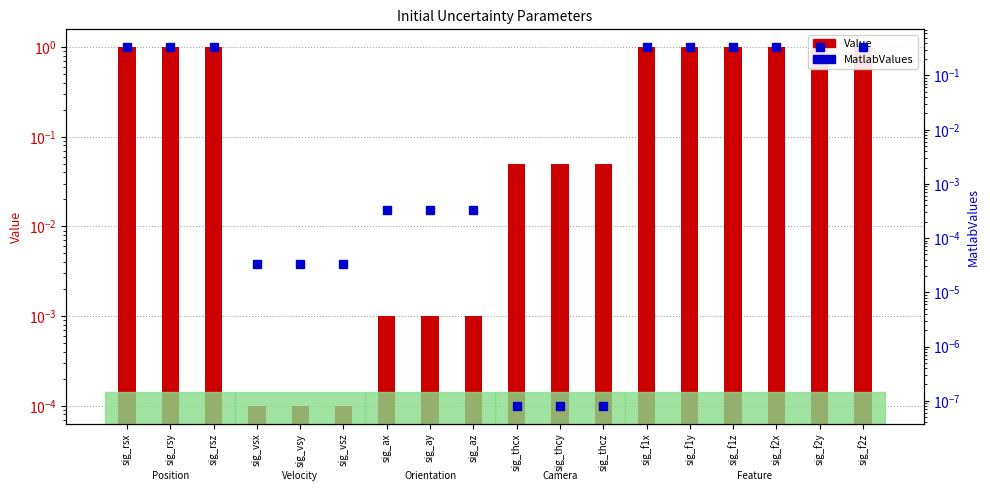

True or false: MatlabValues has a value of 0.3 at sig_rsx.

True